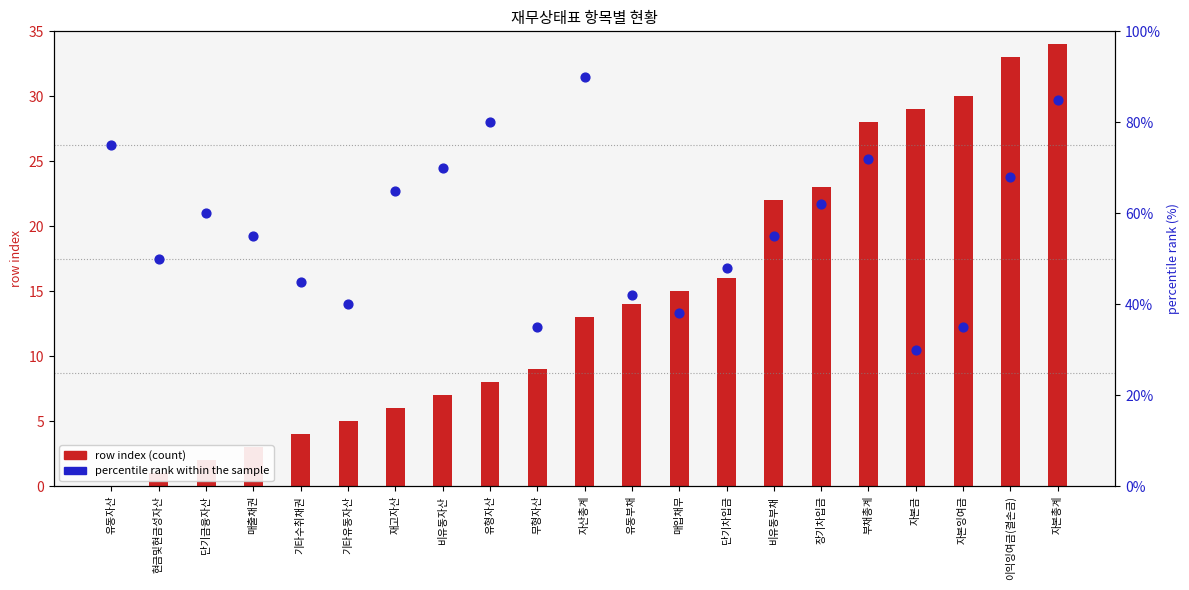

At which category is the sum across all series the highest?

자본총계